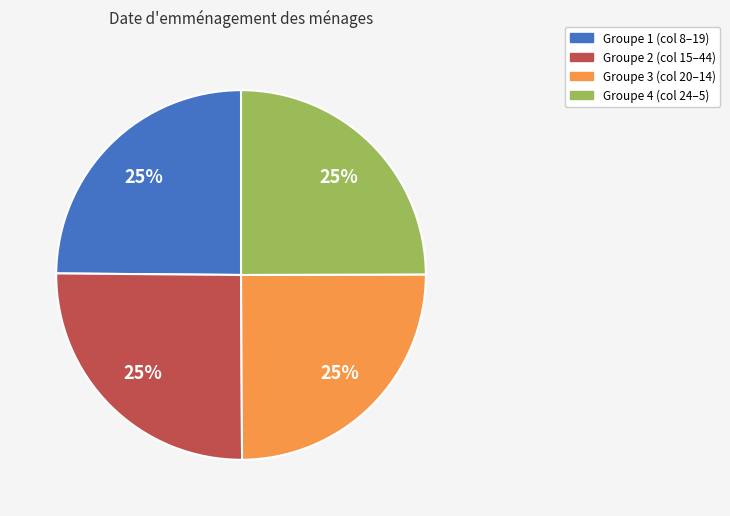

To the nearest percent, what is the average slice percentage?

25%